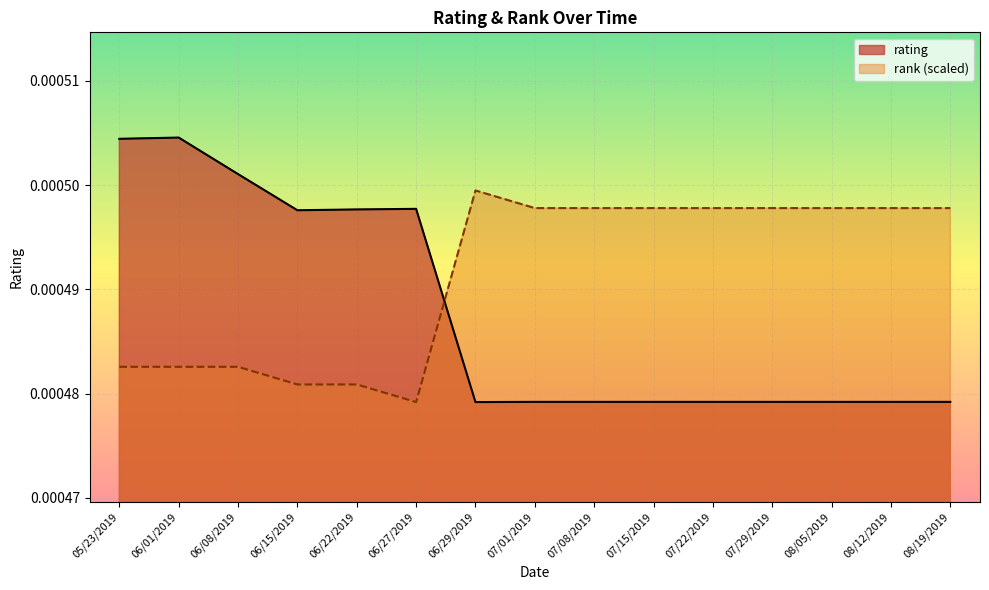

What is the label of the 10th point from the right?

06/27/2019